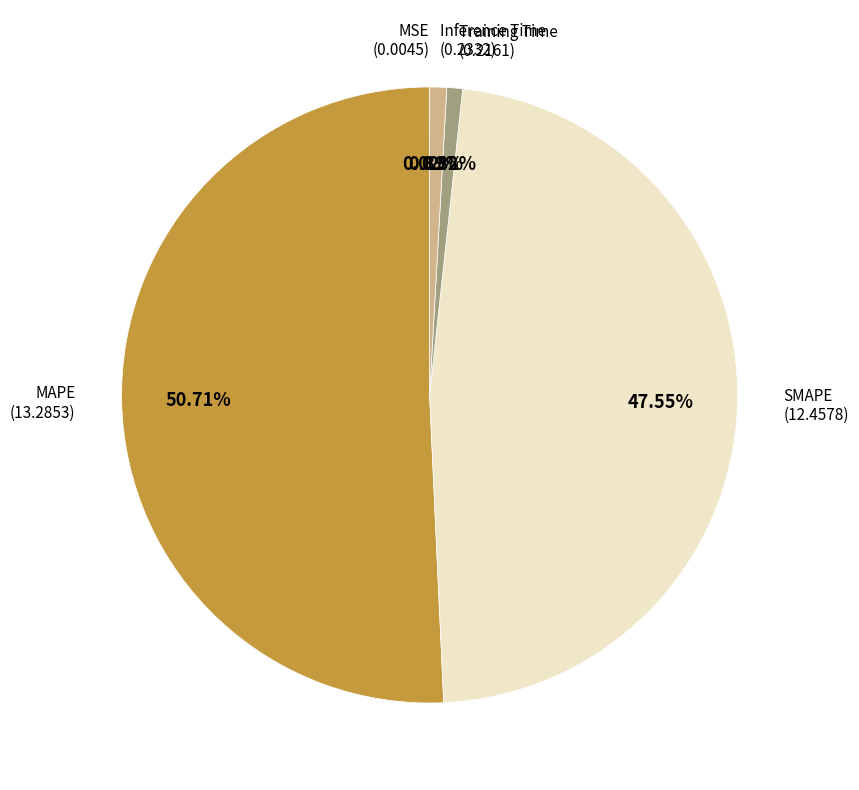

Is there a majority slice in this chart?

Yes